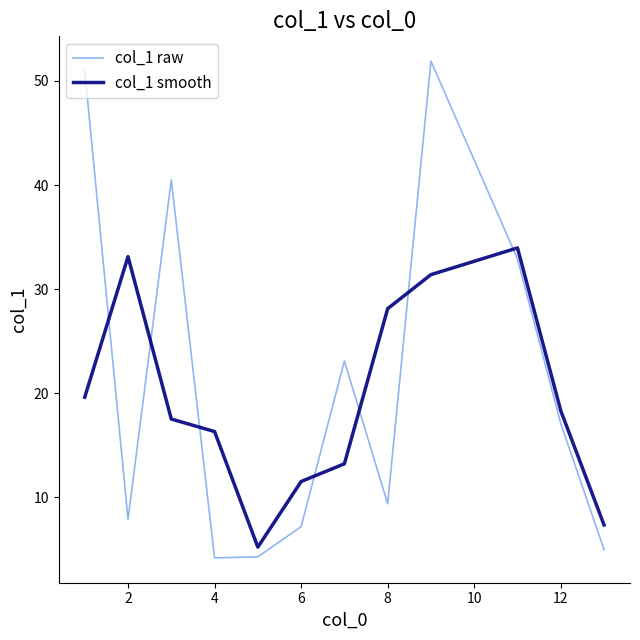

What is the minimum value for col_1 smooth?

5.2